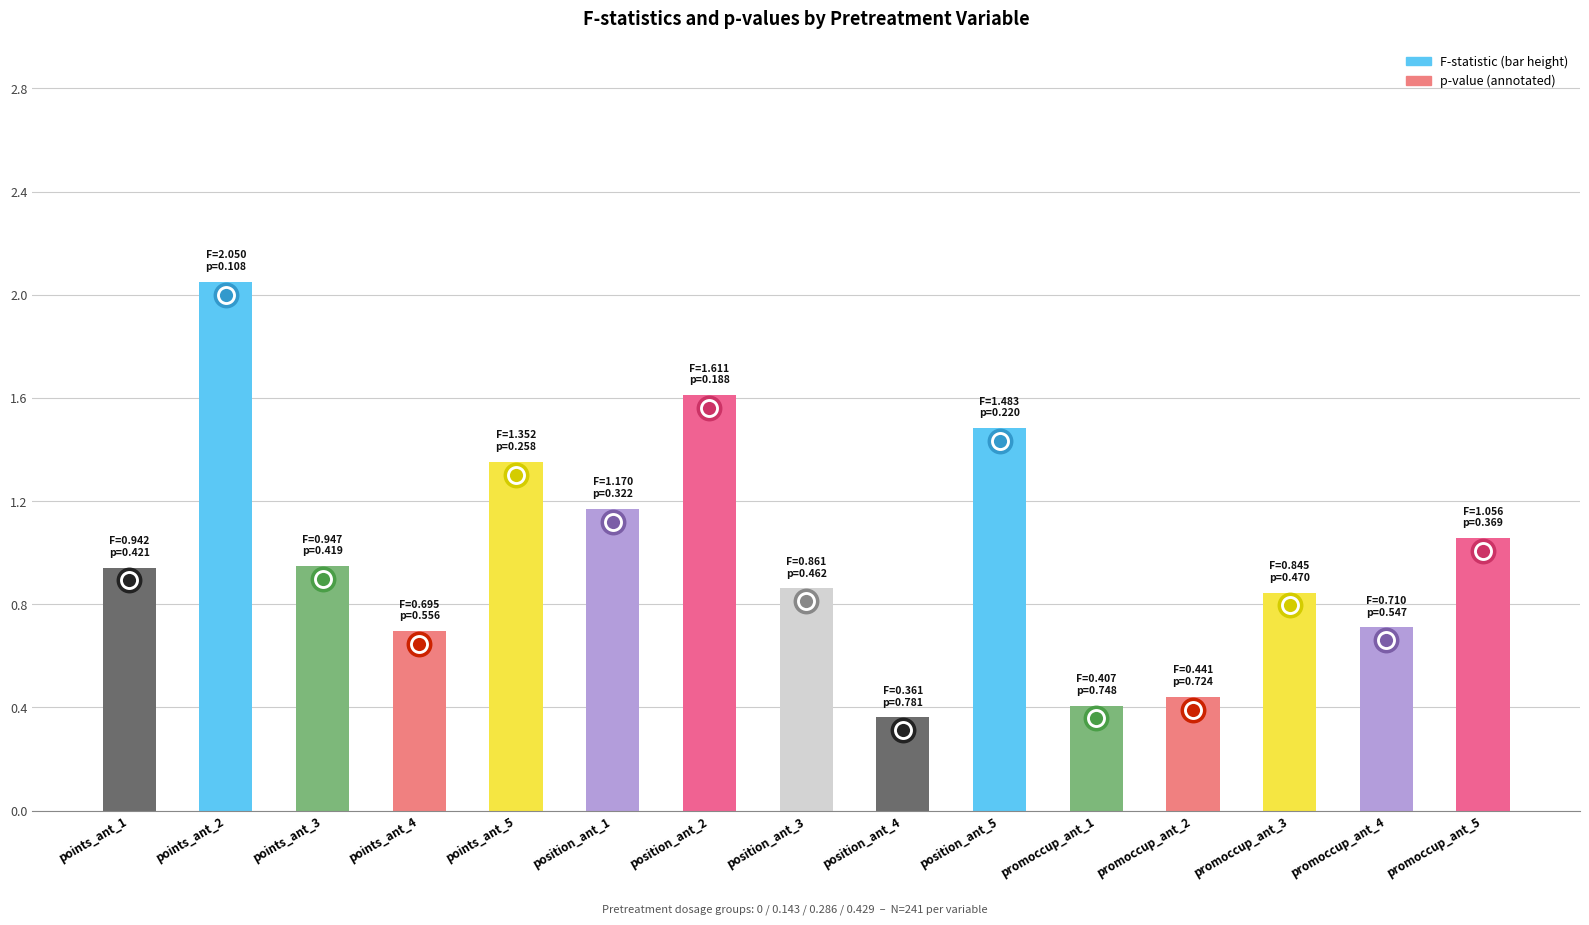

What is the change in value from position_ant_3 to position_ant_4?

-0.5